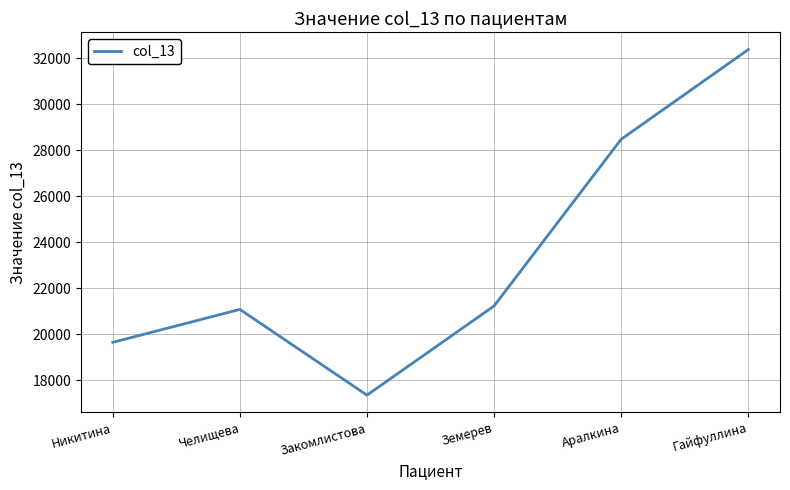

True or false: the data shows 17351 at Закомлистова.

True